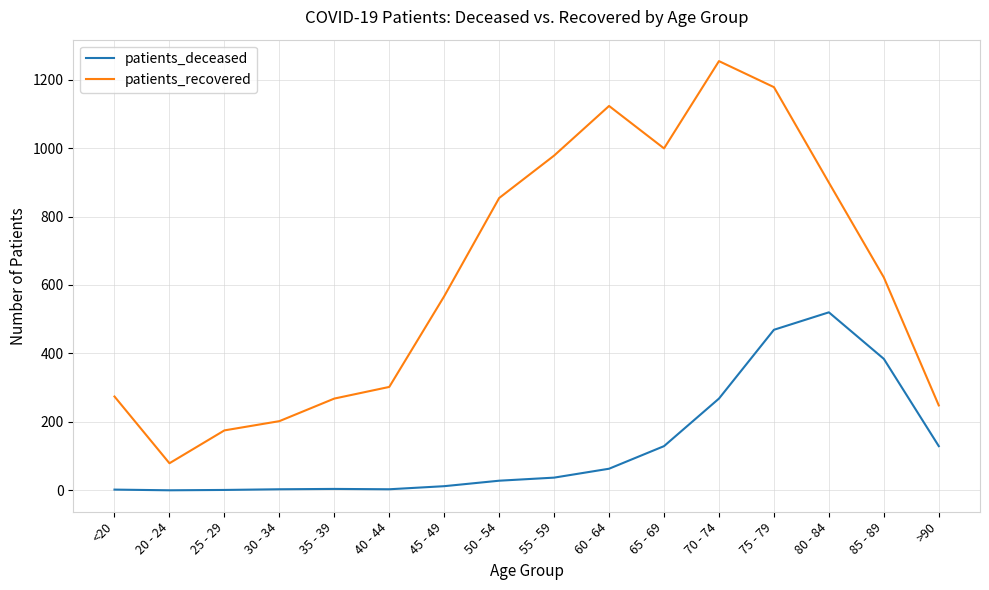

True or false: patients_recovered and patients_deceased intersect in this chart.

False